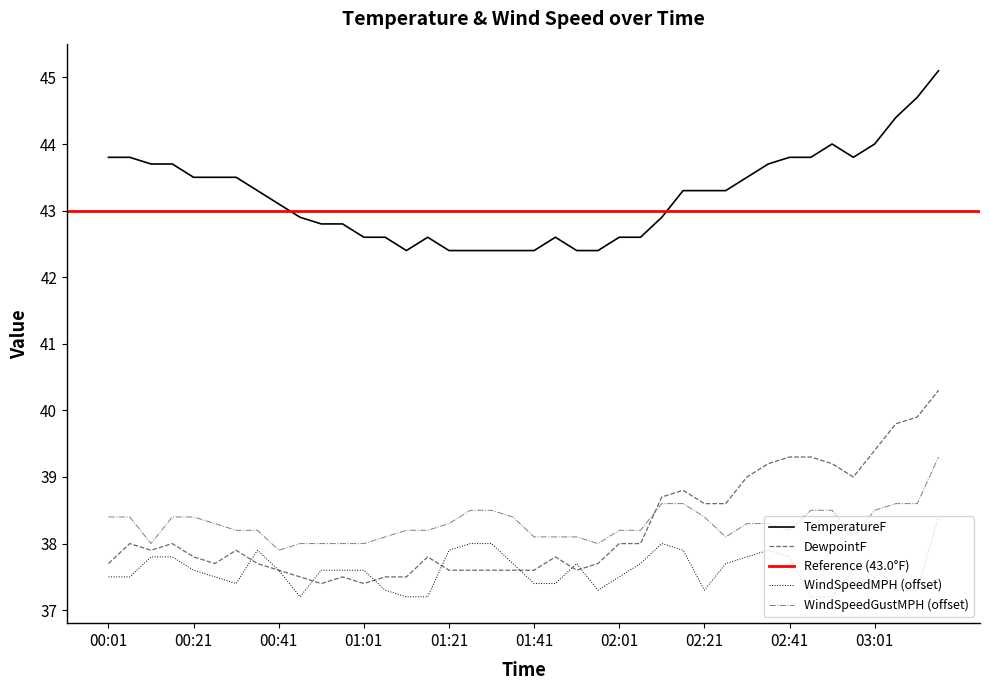

How many interior local valleys does the WindSpeedMPH series have?

4